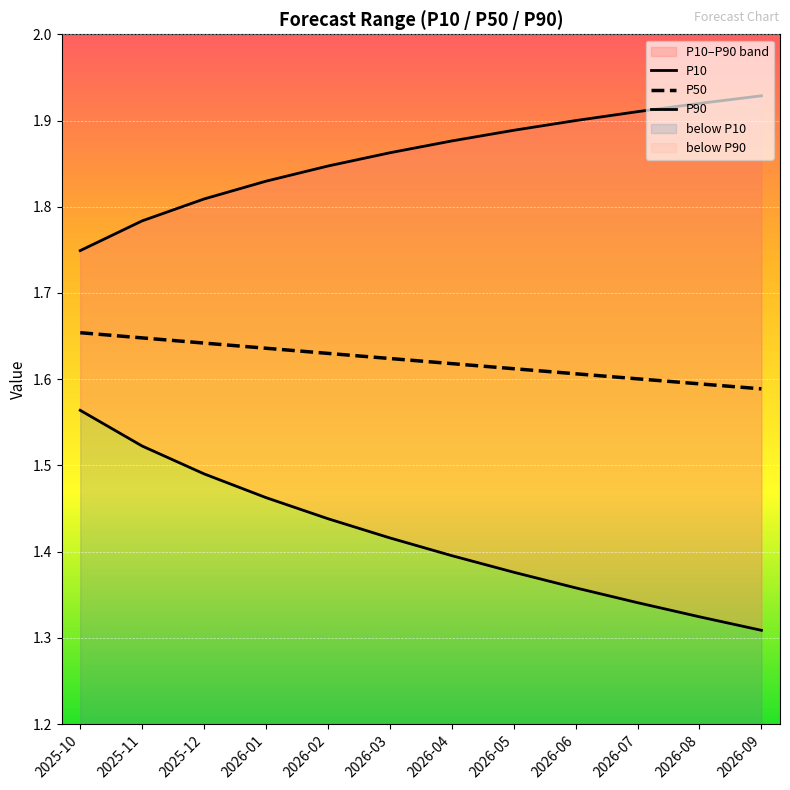

The value of P10 at 2026-05 is 1.4. True or false?

True